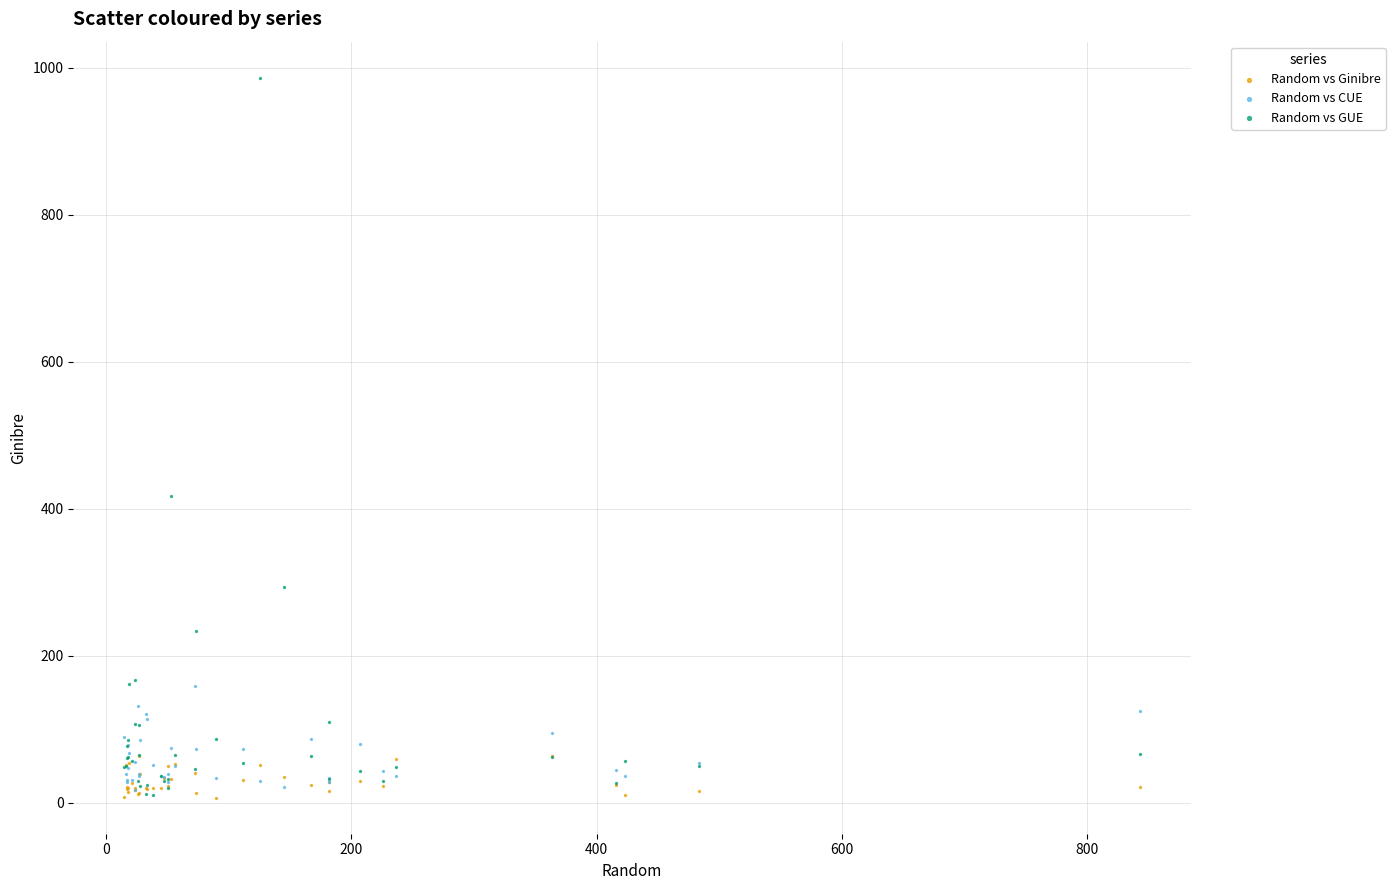

Which series contains the highest Y value?

Random vs GUE